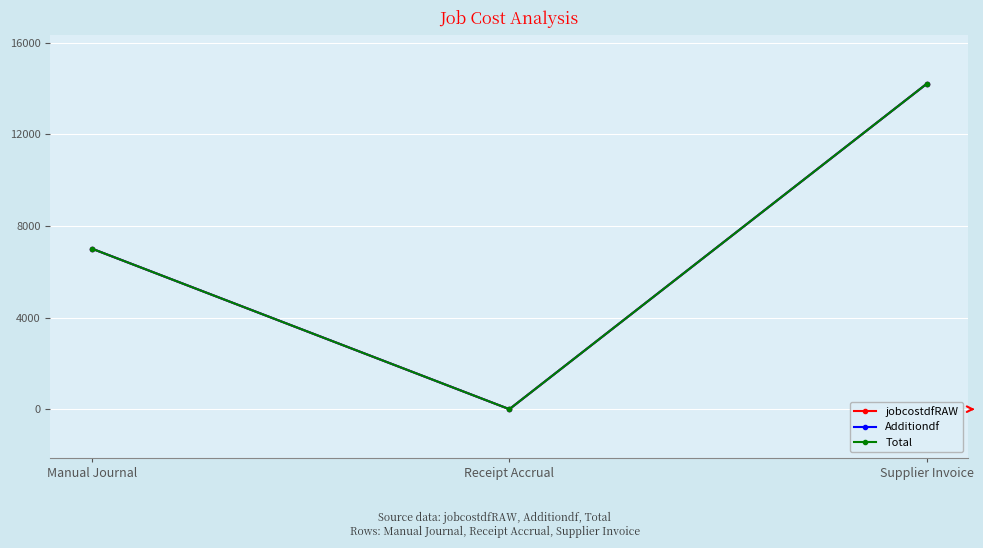

The Additiondf series shows -0.0 at Receipt Accrual. True or false?

True